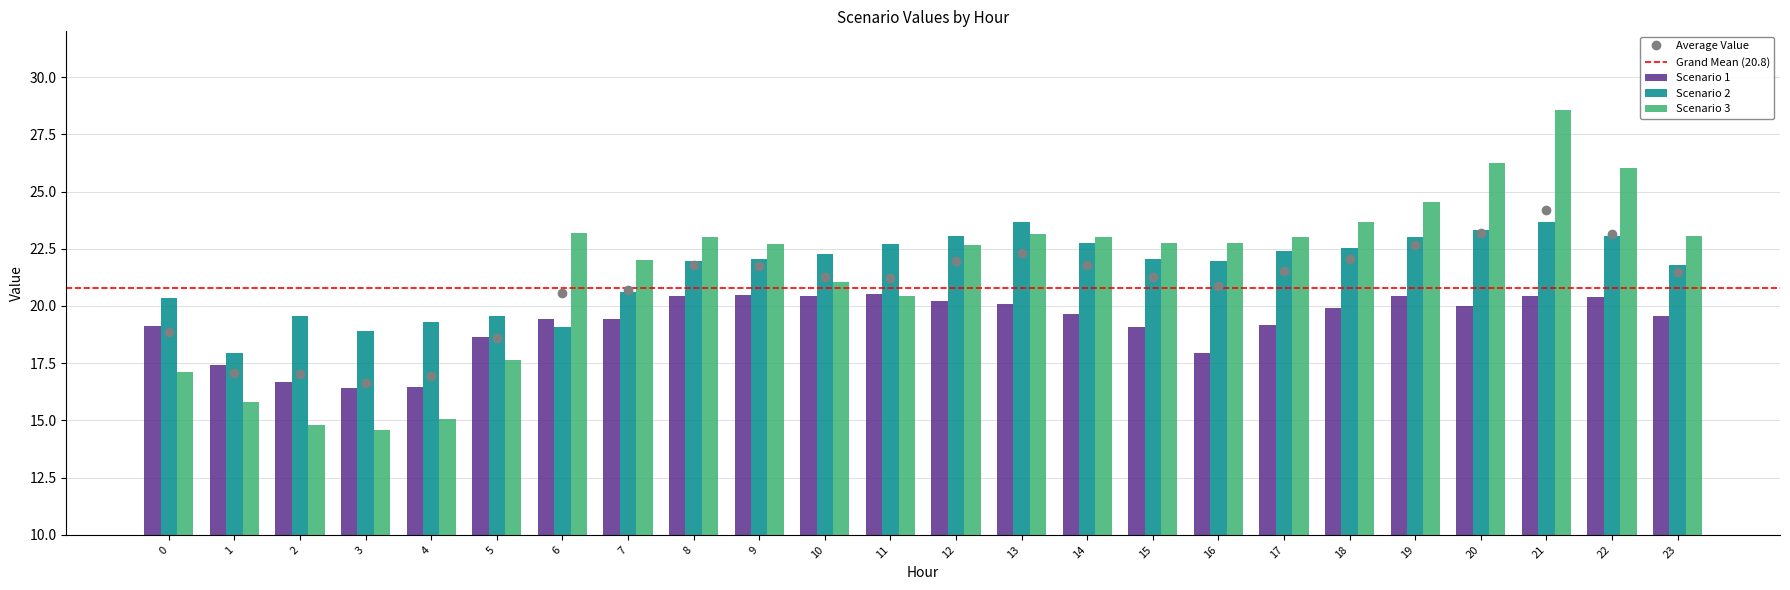

Is the value of Scenario 3 at 9 greater than the value of Scenario 2 at 21?

No